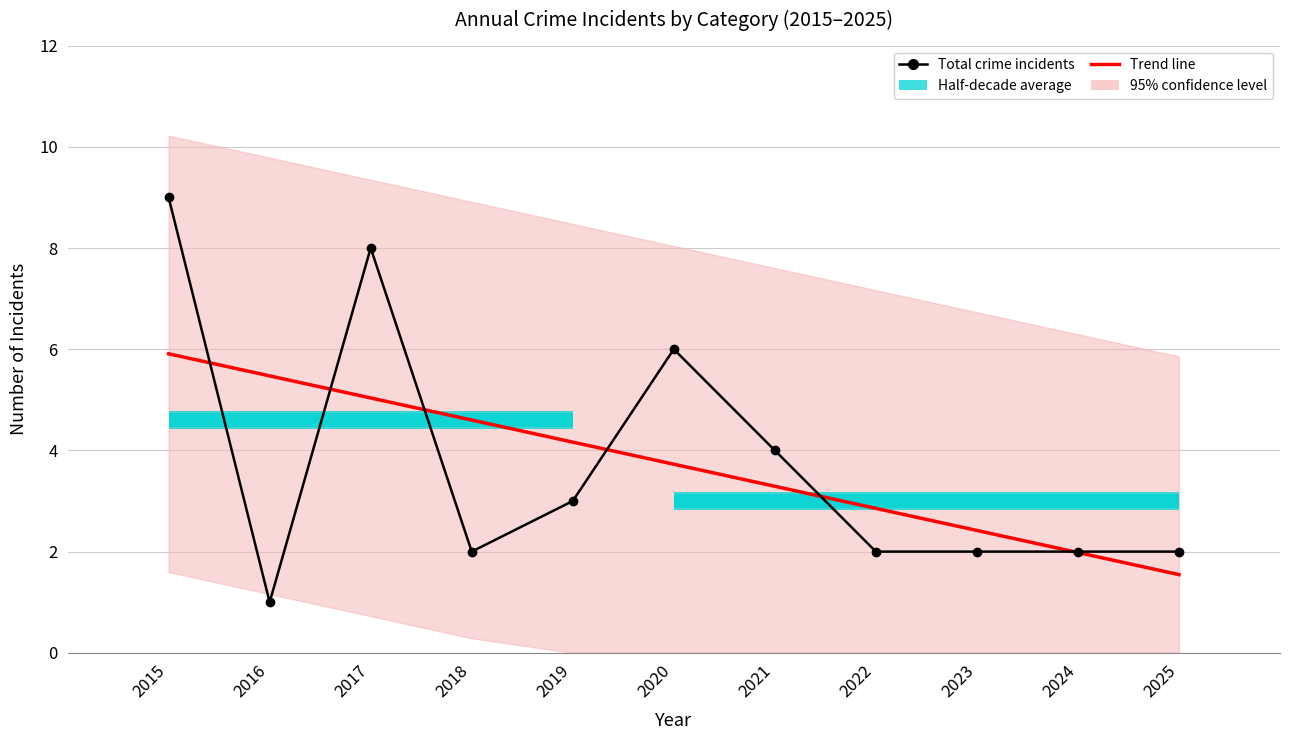

How many data points in Total are above 2?

5